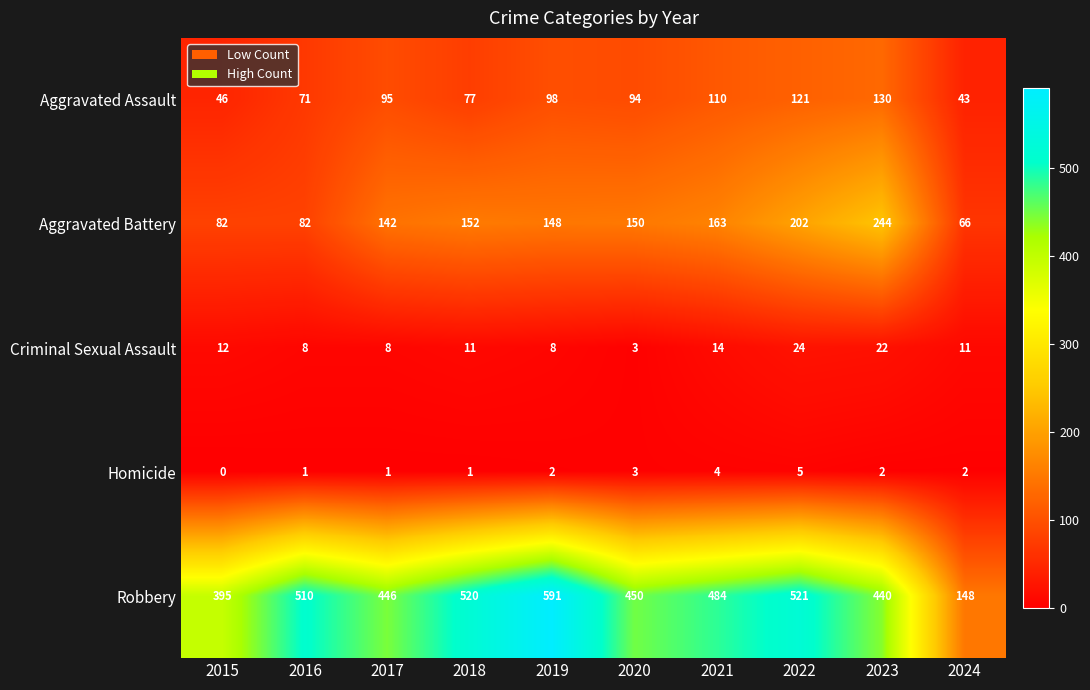

How many series are shown in this chart?

5